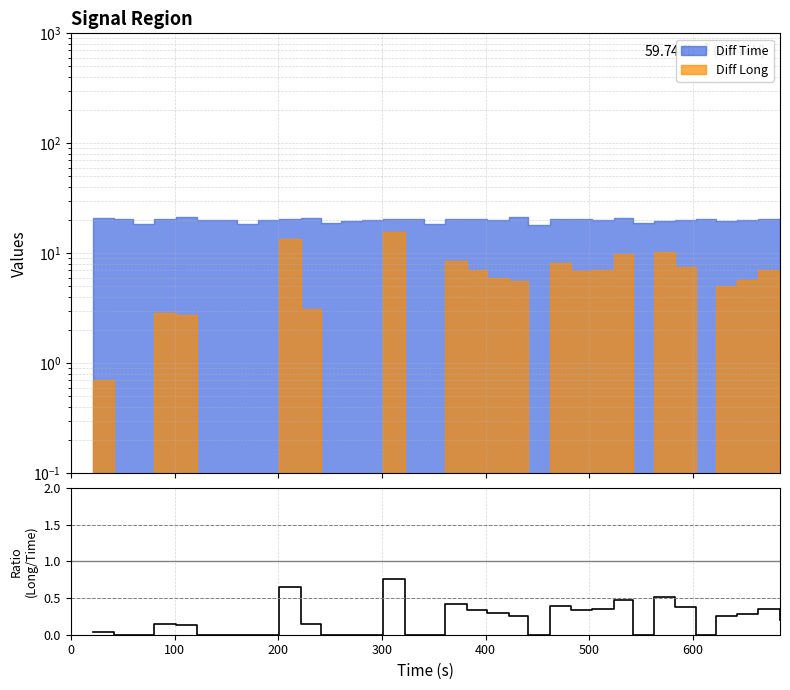

Does the chart have visible grid lines?

Yes